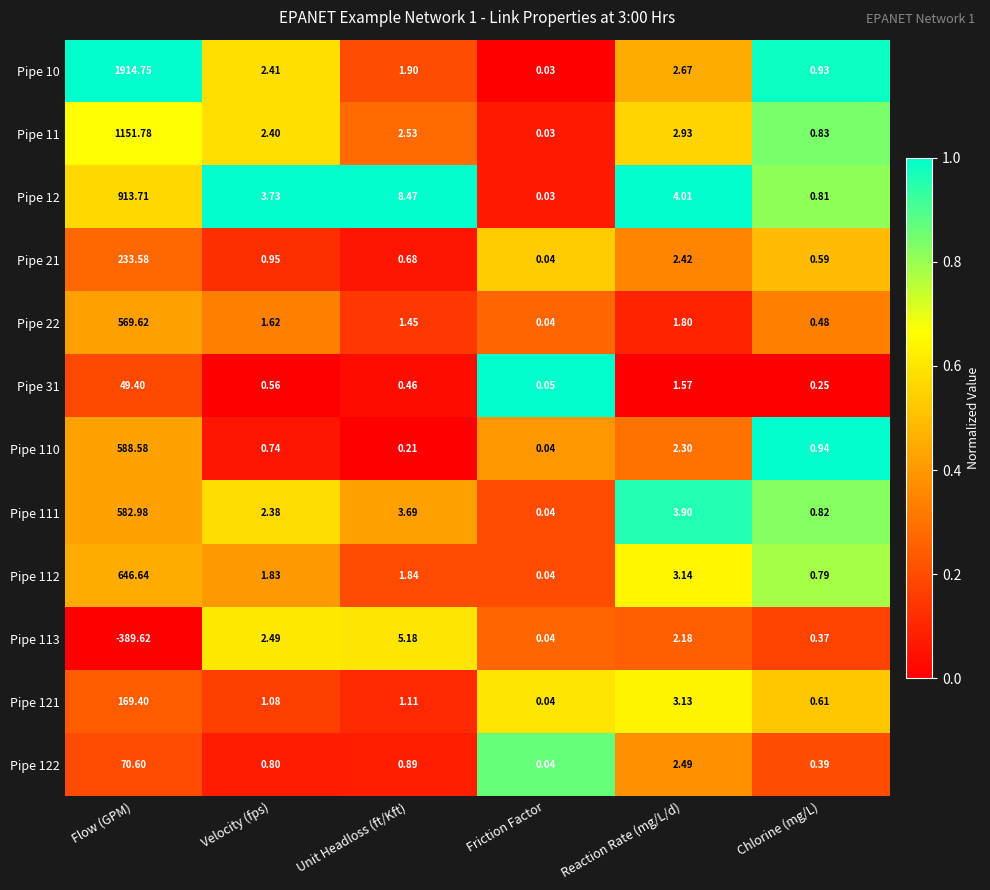

What is the maximum value shown in the chart?

1914.8